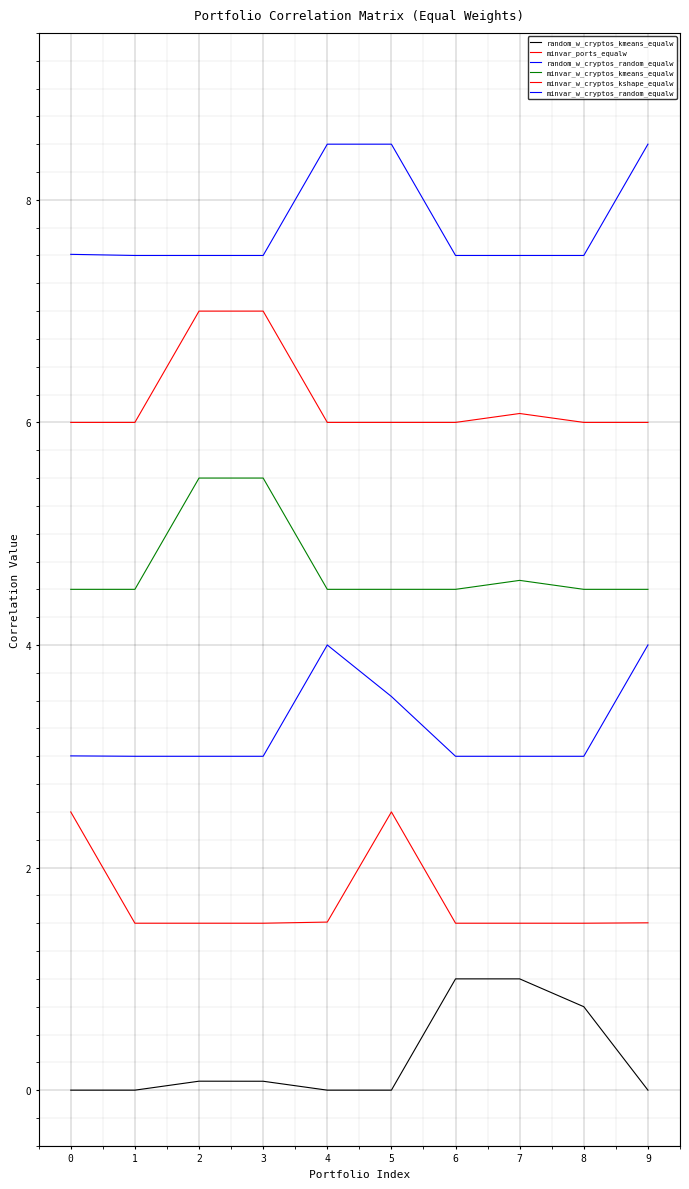

What is the maximum value shown in the chart?

8.5